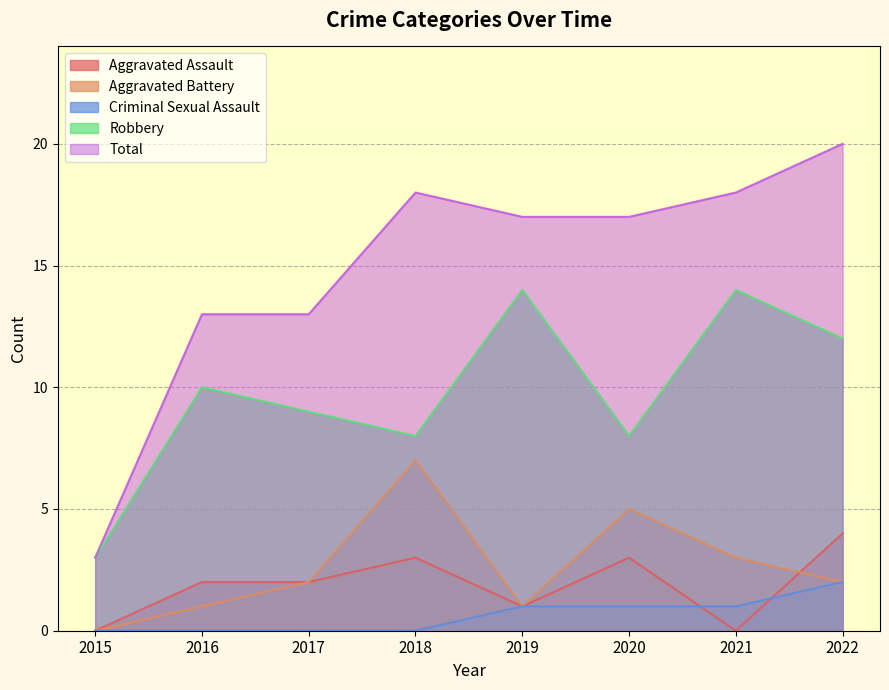

What is the difference between the highest and lowest values at 2016?

13